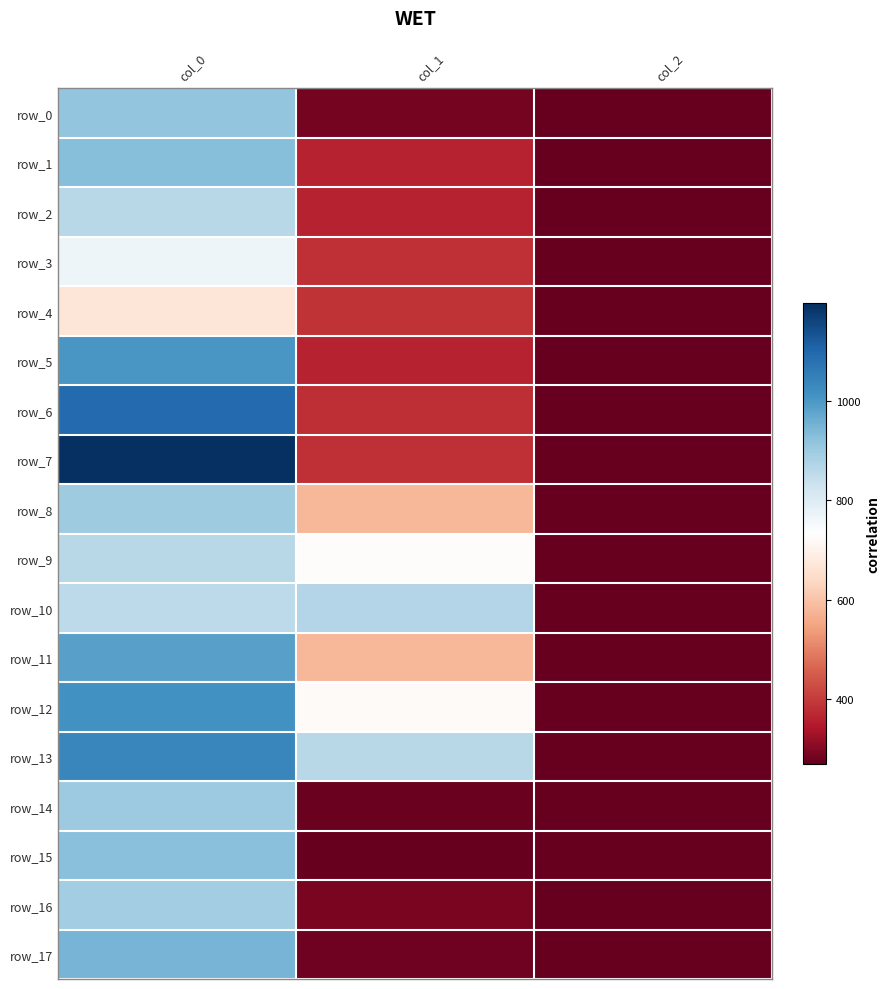

At which category is the sum across all series the highest?

col_0